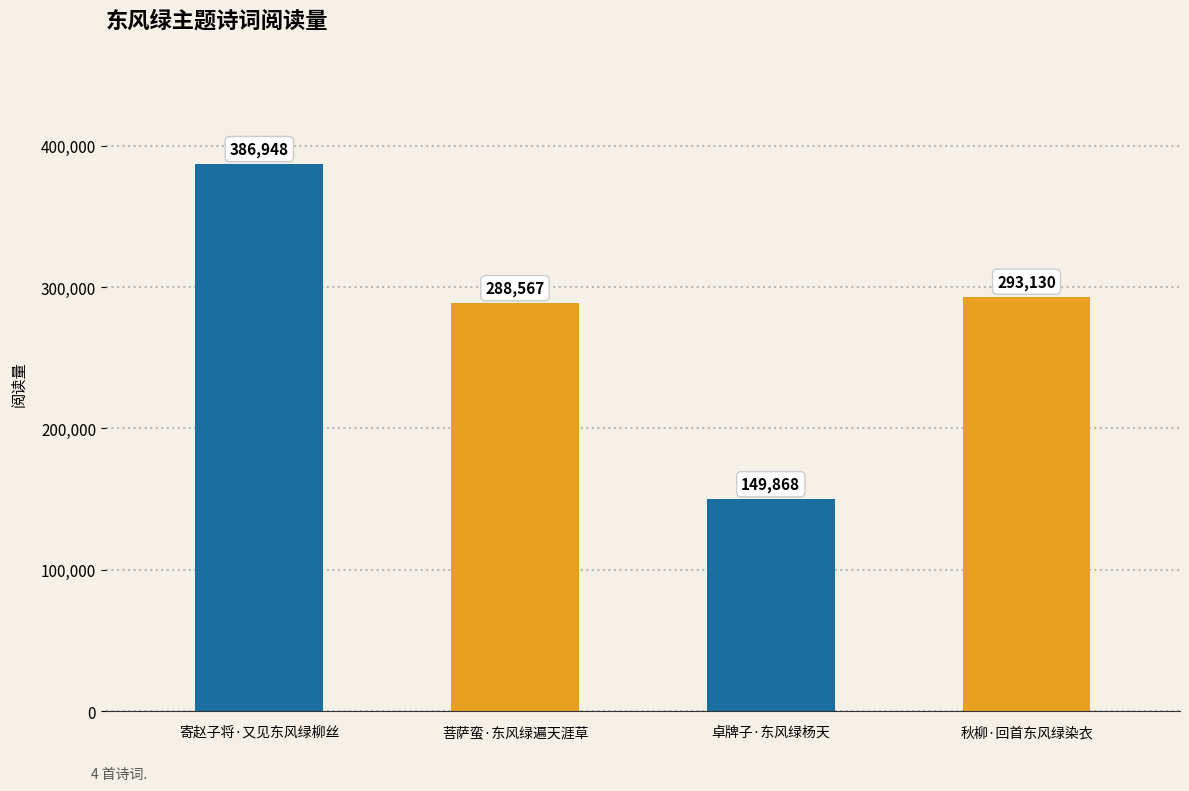

What is the difference between the values at 秋柳·回首东风绿染衣 and 卓牌子·东风绿杨天?

143262